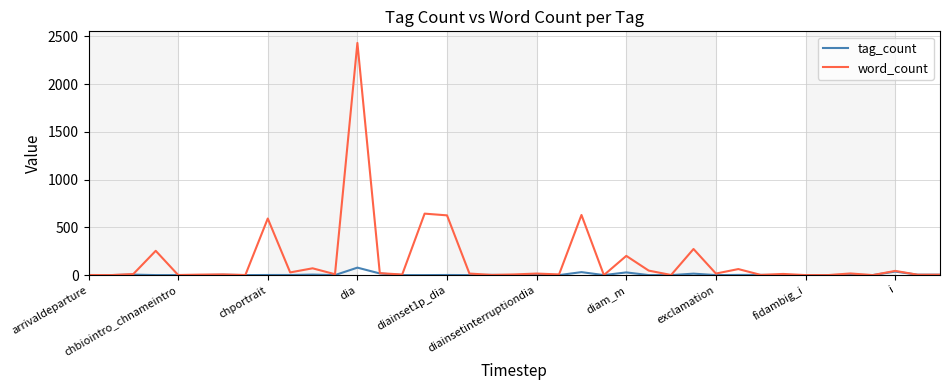

What is the maximum value shown in the chart?

2430